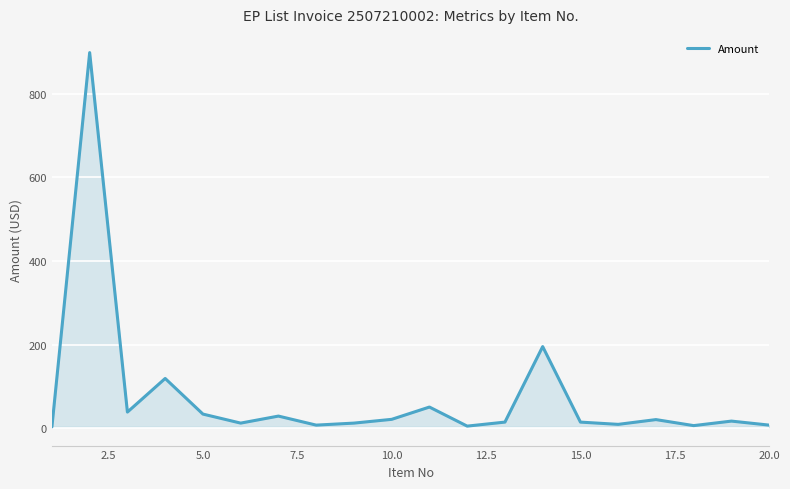

What is the greatest value displayed?

898.2